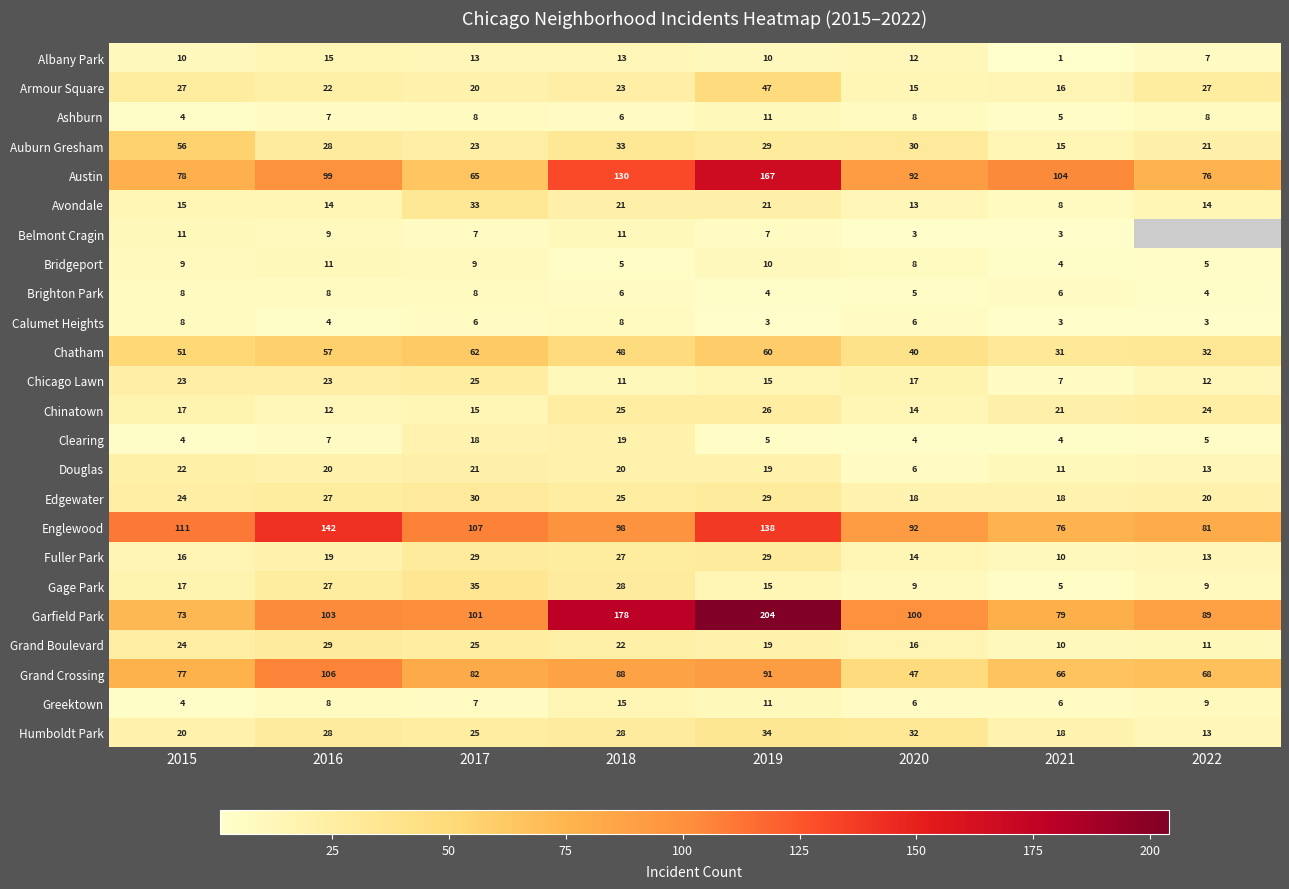

Which category has the highest value in the Englewood series?

2016